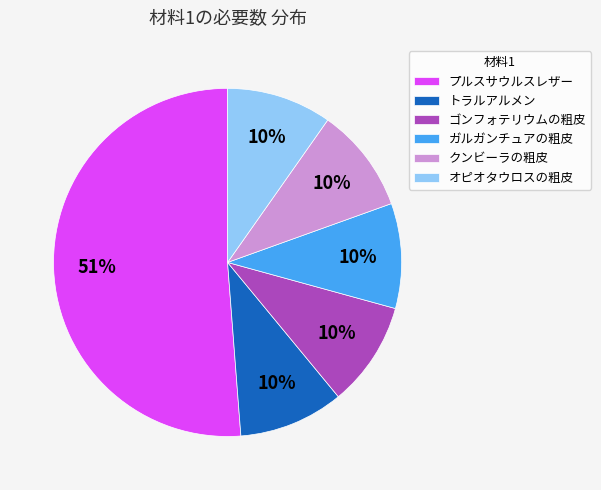

Do トラルアルメン and ゴンフォテリウムの粗皮 together represent more than half of the pie?

No